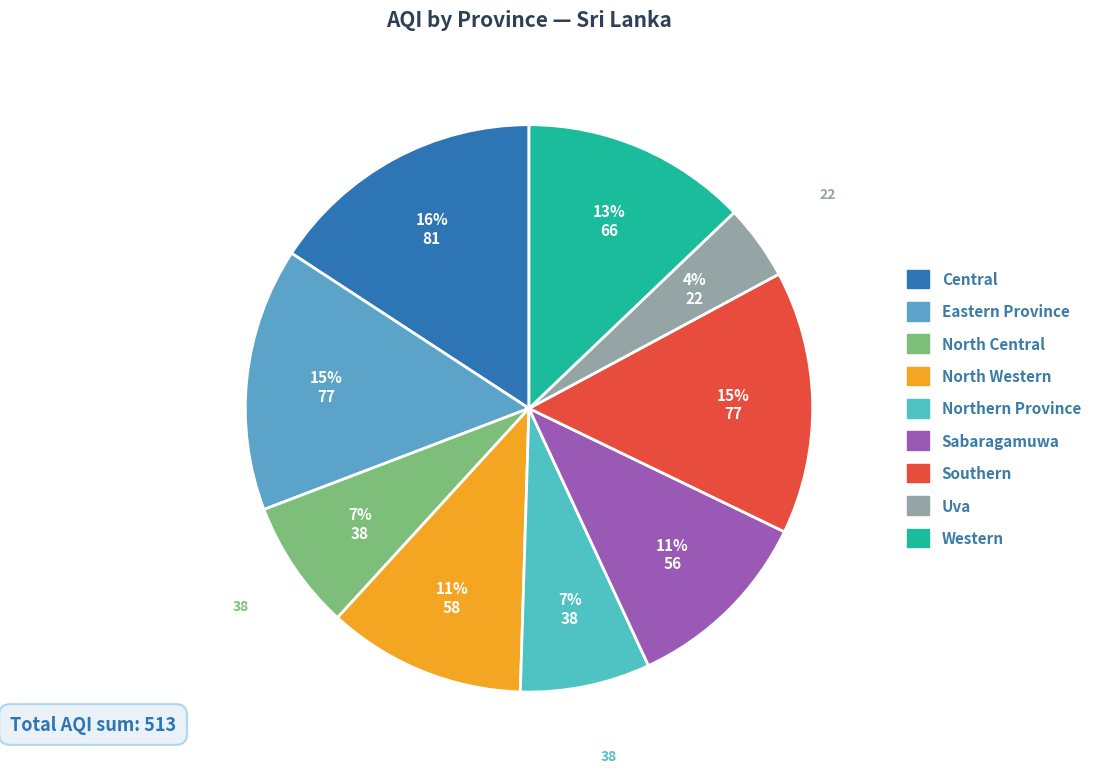

True or false: Western accounts for 1% of the total.

False